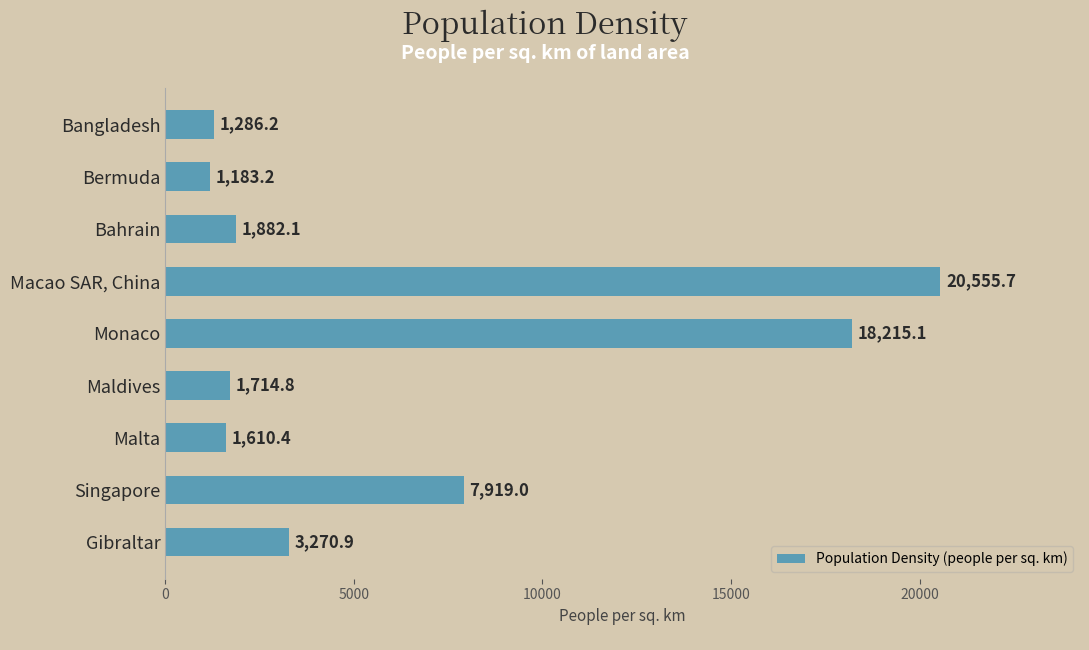

List the labels in order of value, smallest first.

Bermuda, Bangladesh, Malta, Maldives, Bahrain, Gibraltar, Singapore, Monaco, Macao SAR, China